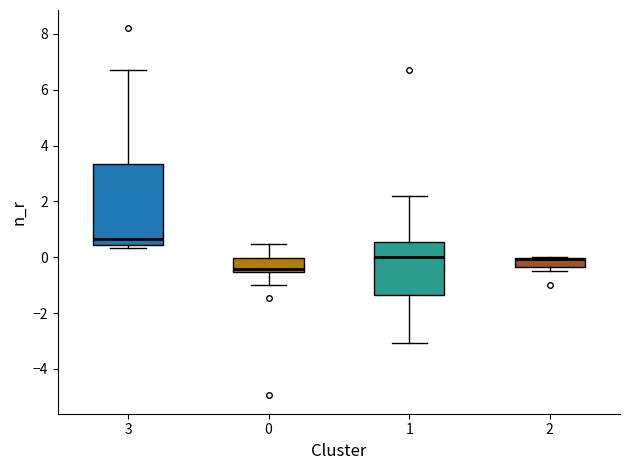

Where is the upper edge of the box at x = 2 on the y-axis? The values are not printed on the chart, so give them approximately, as read against the axis.

0.0